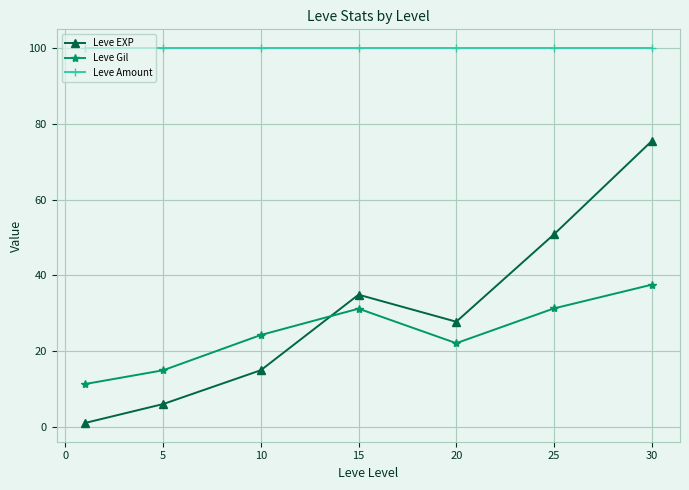

What is the lowest value of the Leve Amount series?

100.0